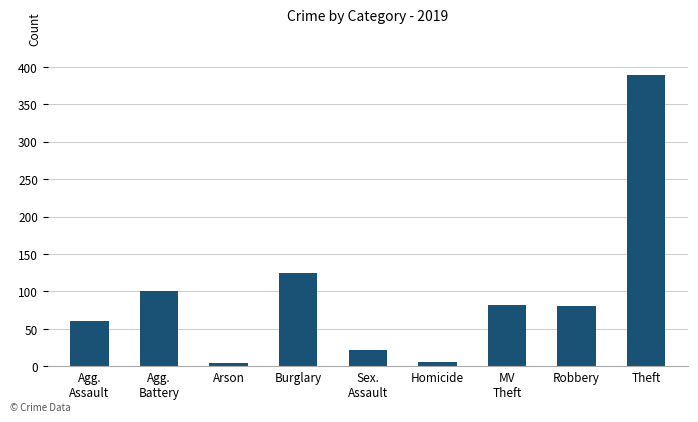

Are the bars horizontal?

No